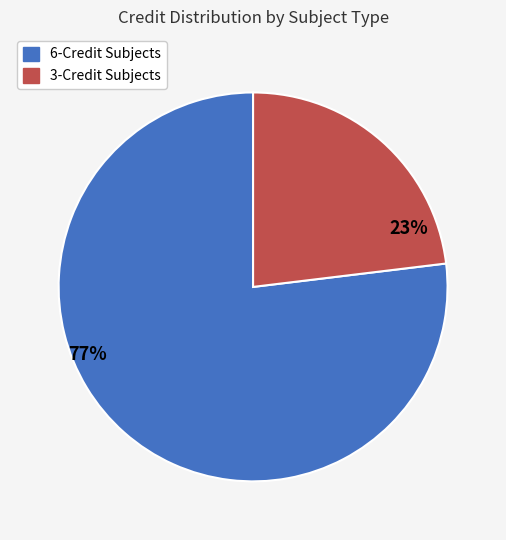

To the nearest percent, what is the average slice percentage?

50%